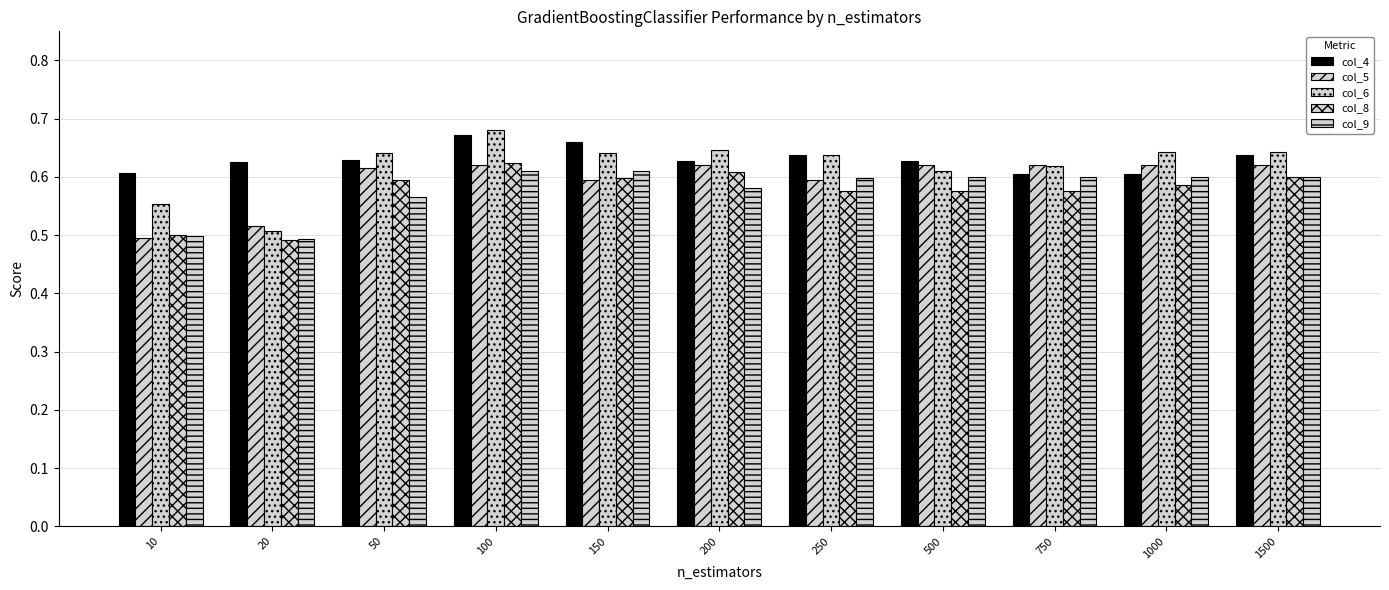

Which series has the largest range (max minus min)?

col_6